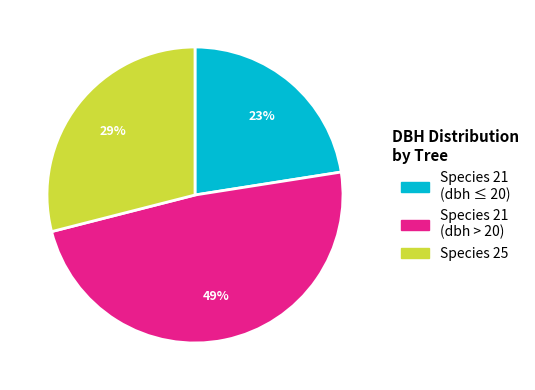

Is there any slice that represents more than half of the pie?

No